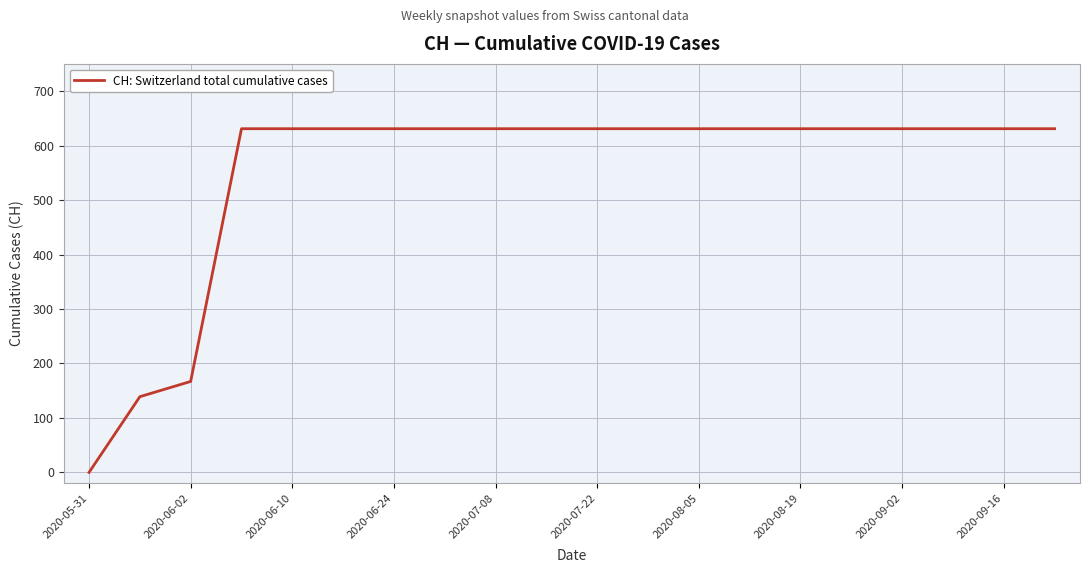

What is the difference between the maximum and minimum values?

631